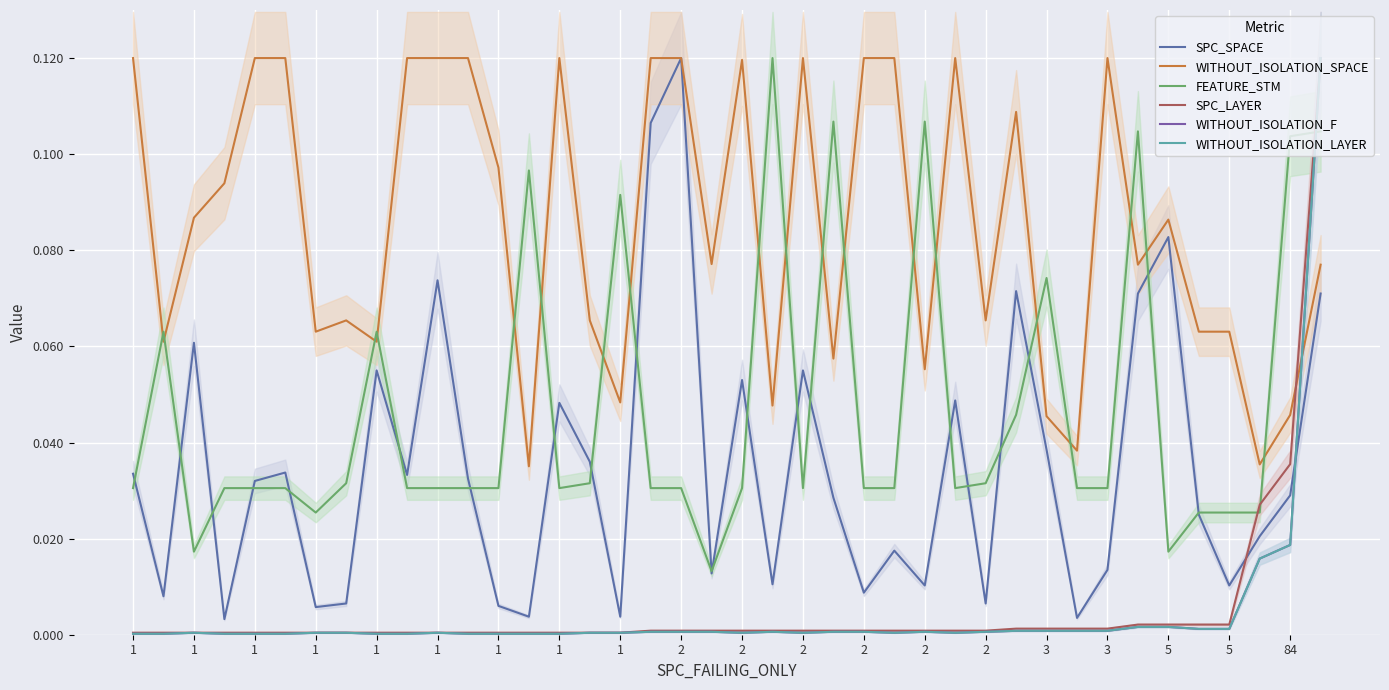

What is the greatest value displayed?

0.1